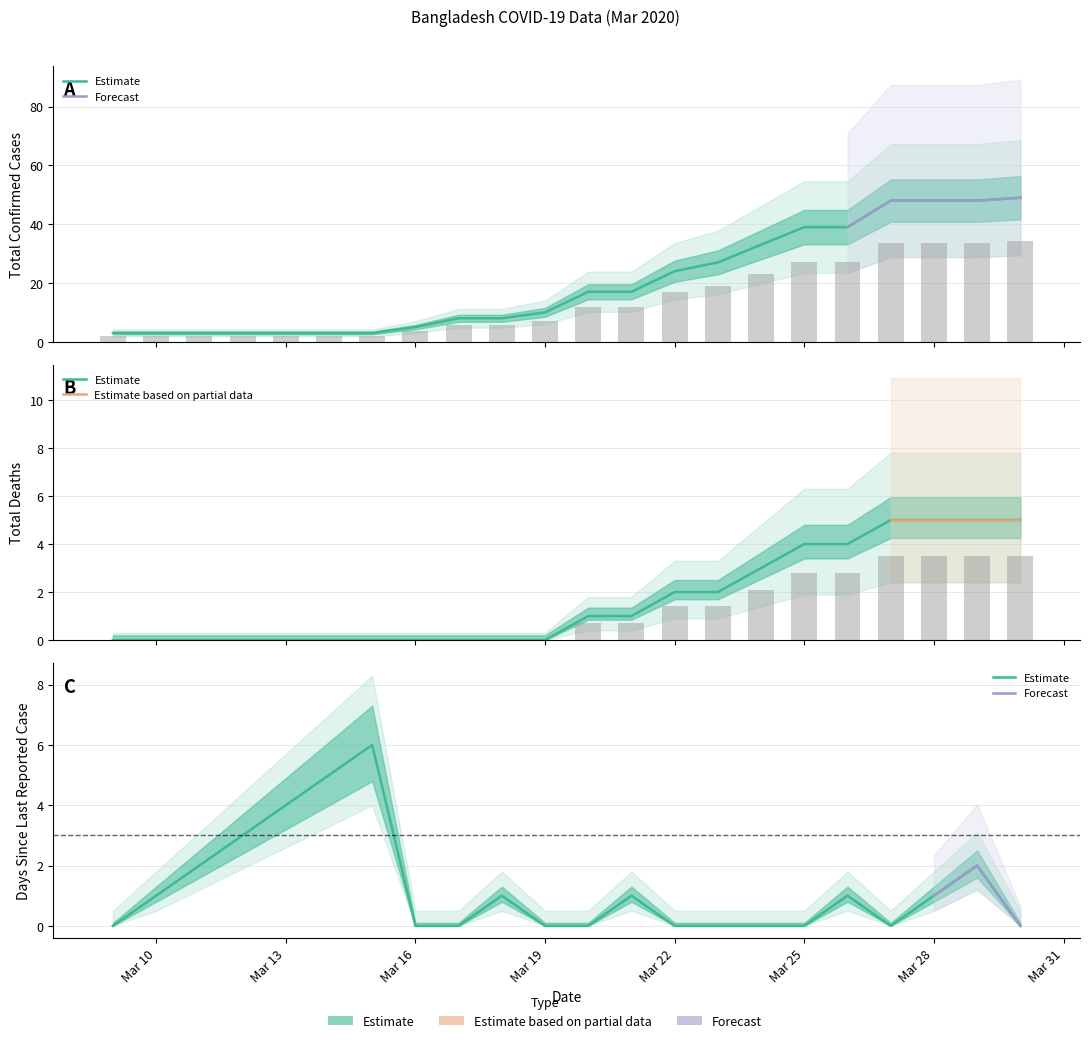

Which series has the largest total across all categories?

TotalConfirmedCases